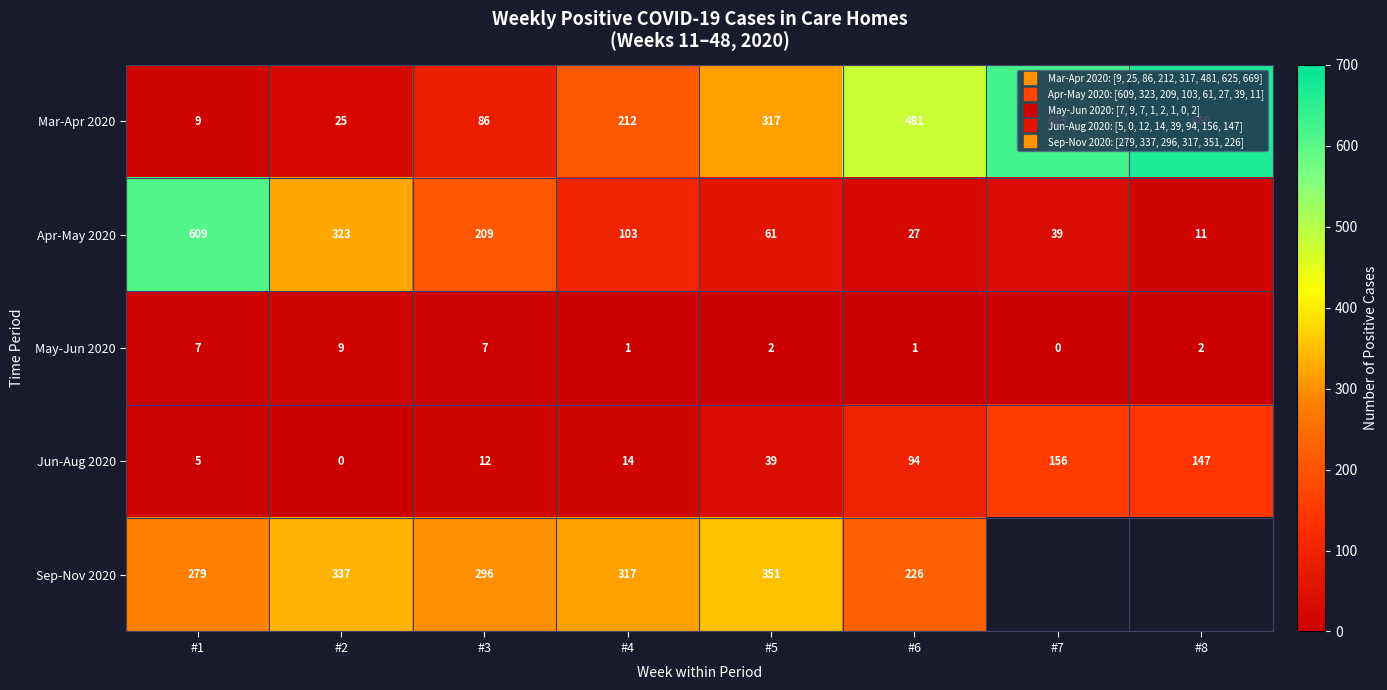

Which series changed the most between #3 and #7?

Mar-Apr 2020